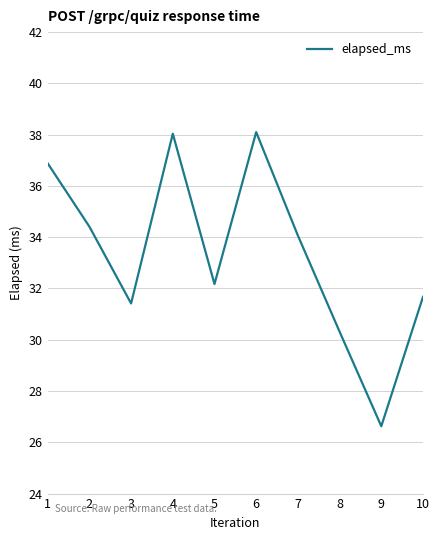

At which label is the value closest to 32?

5